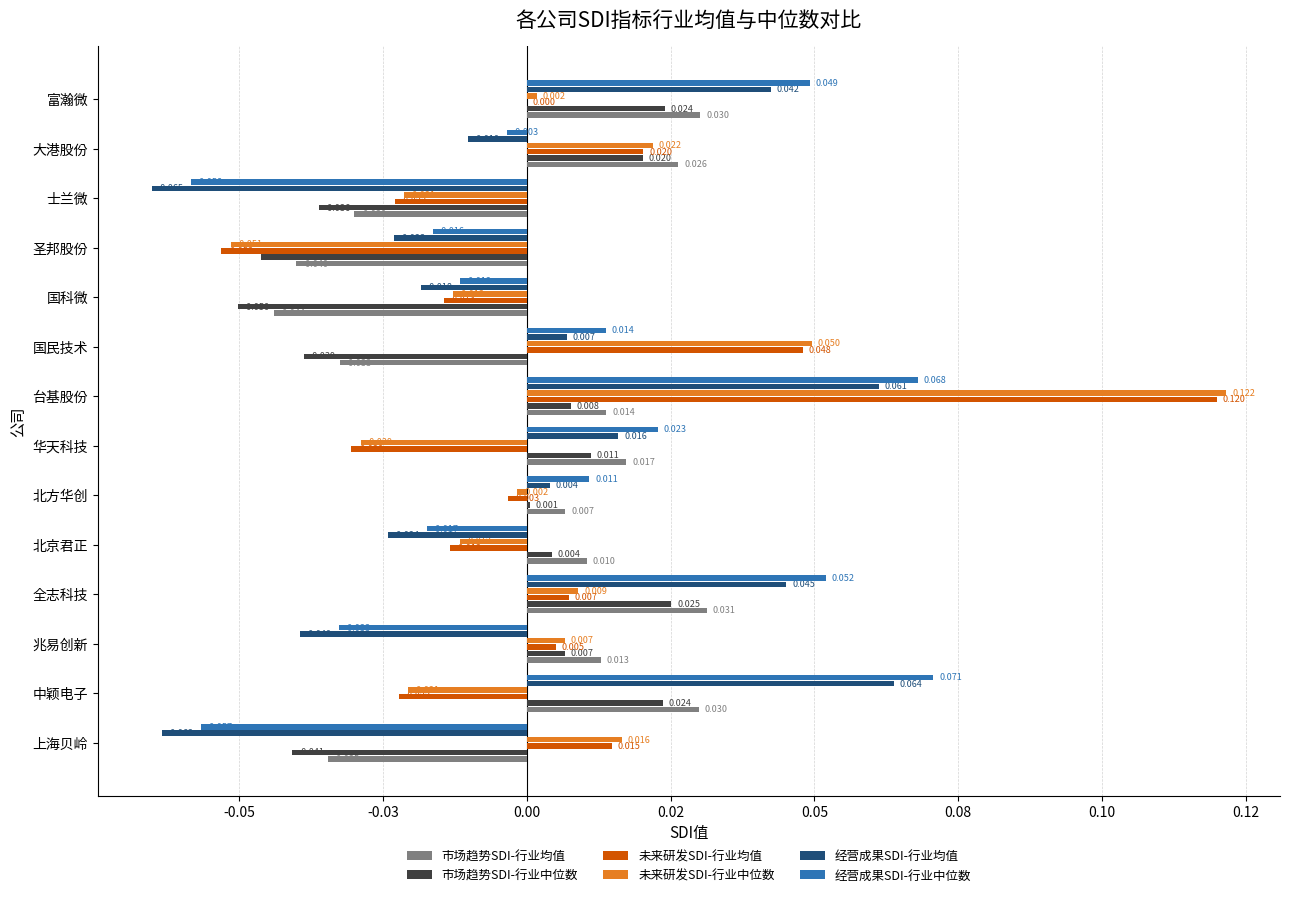

Which series has the widest spread of values?

未来研发SDI-行业均值